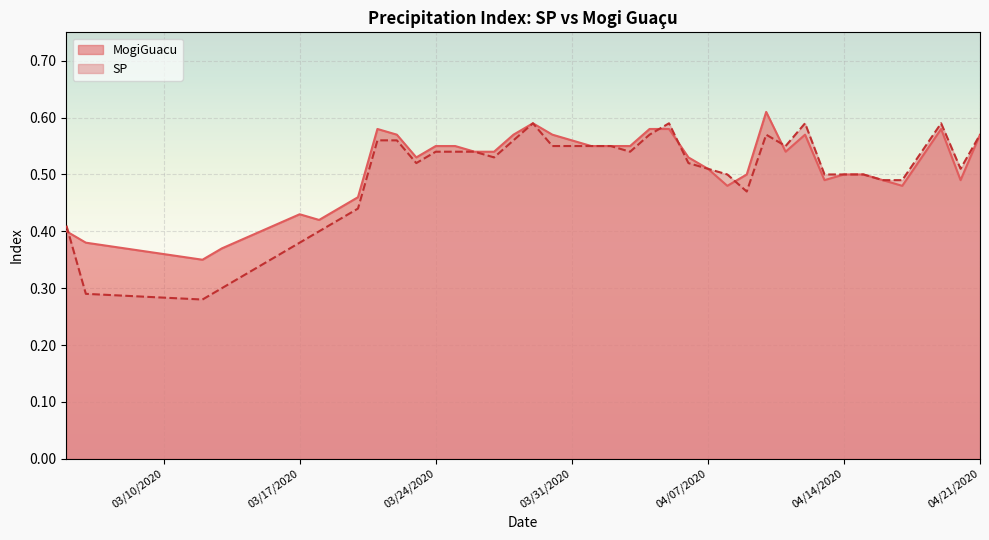

List the series in order of their overall mean, lowest first.

SP, MogiGuacu